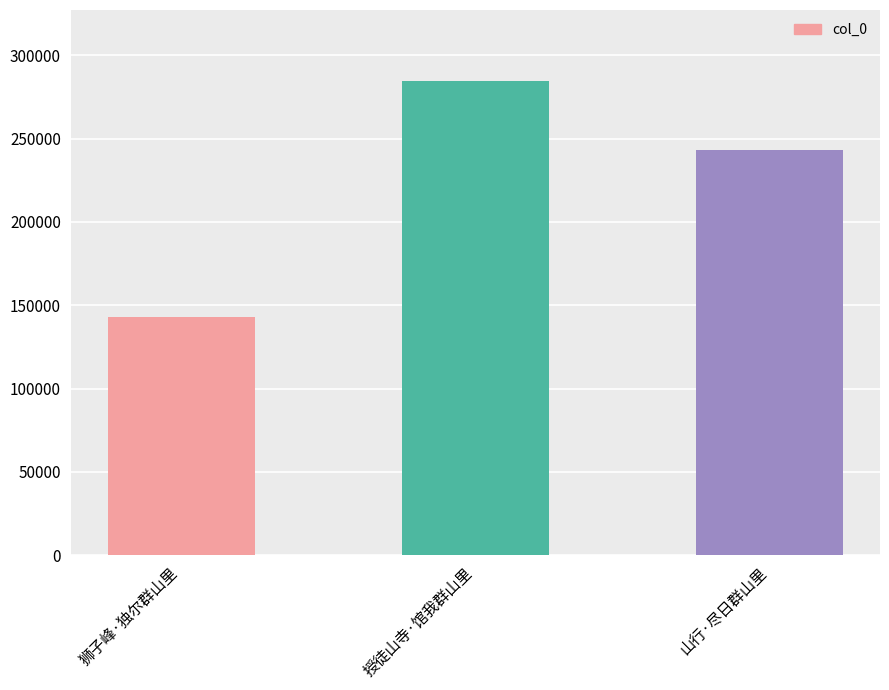

List the labels in order of value, largest first.

授徒山寺·馆我群山里, 山行·尽日群山里, 狮子峰·独尔群山里